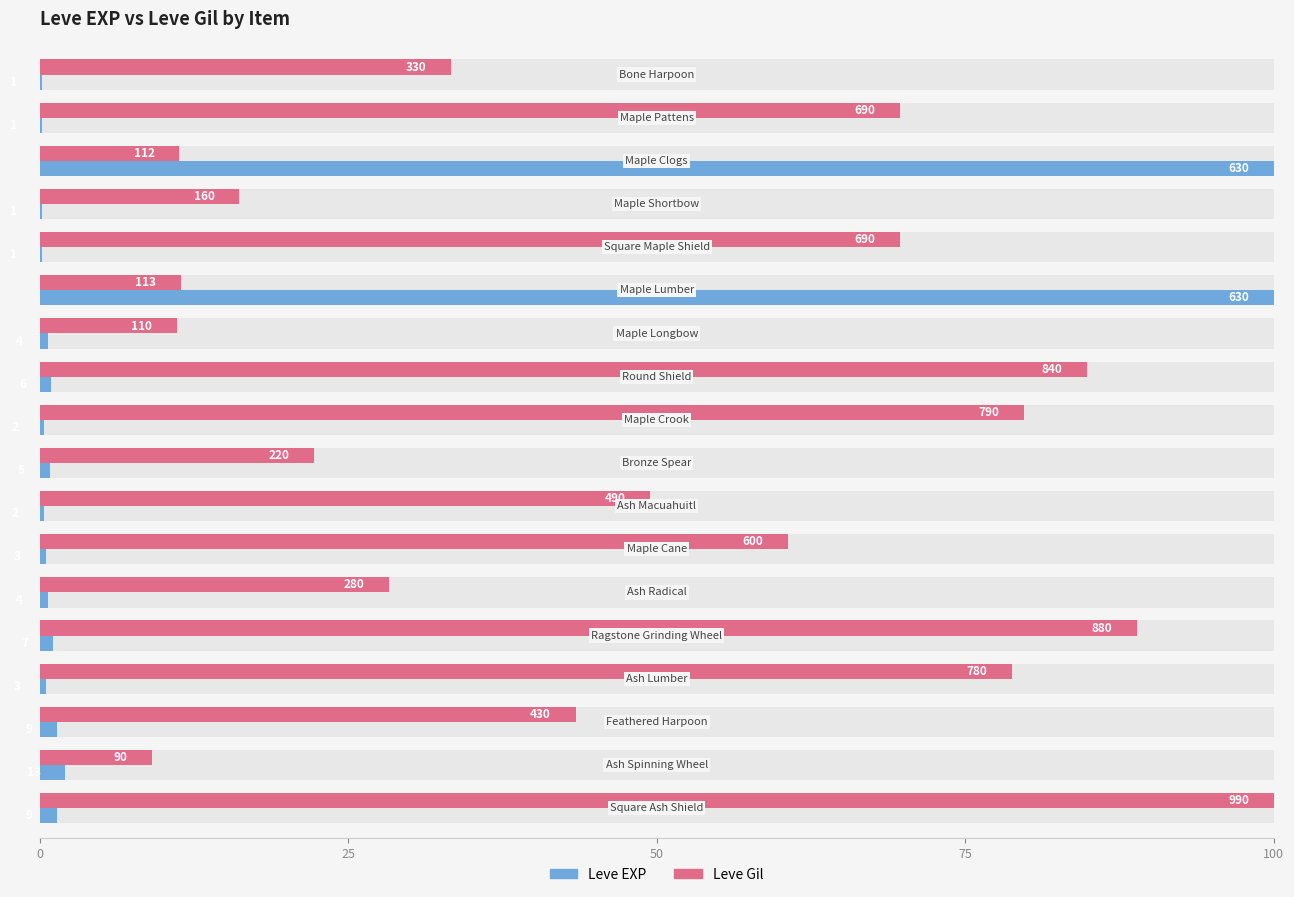

How many groups of bars are there?

18